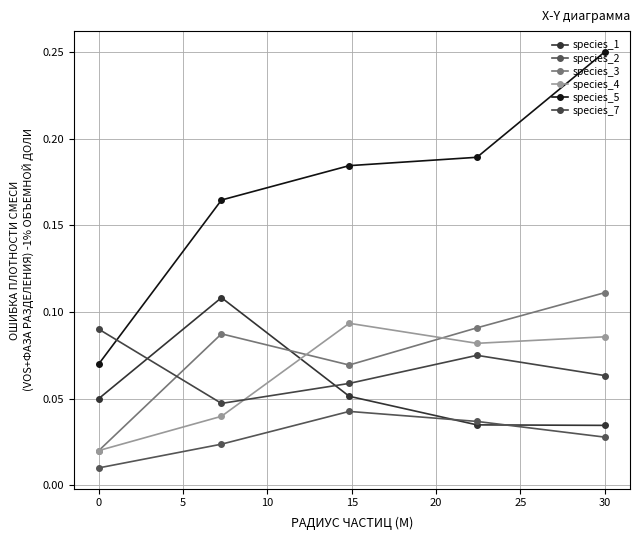

Does the chart have visible grid lines?

Yes